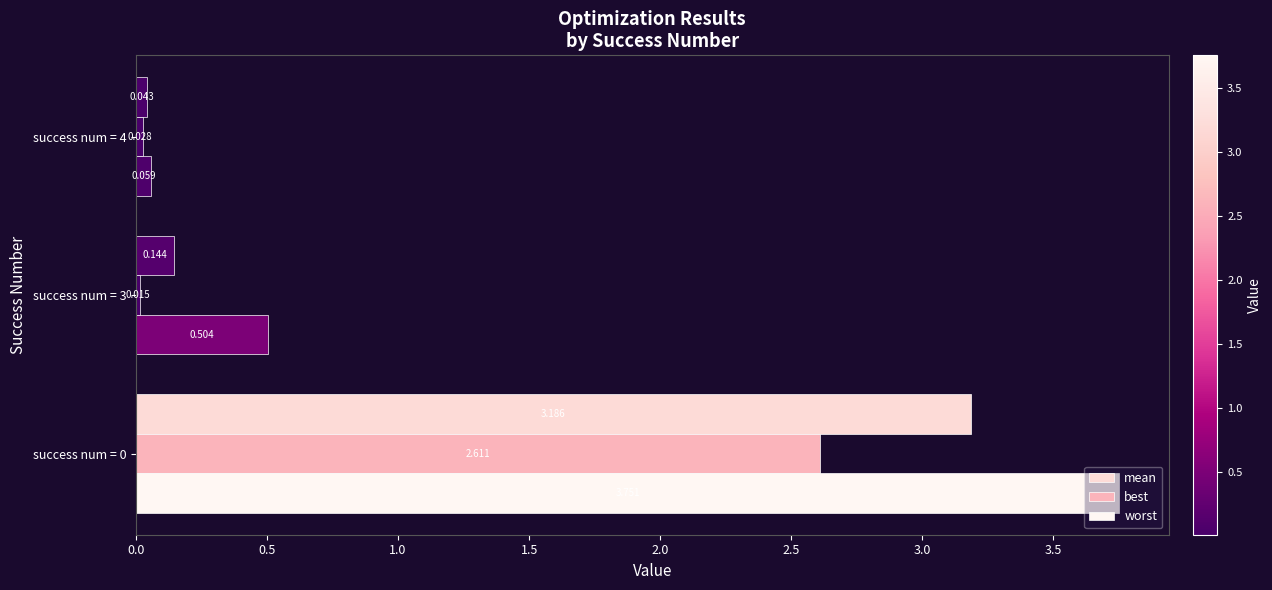

Rank the series by their average value, from lowest to highest.

best, mean, worst